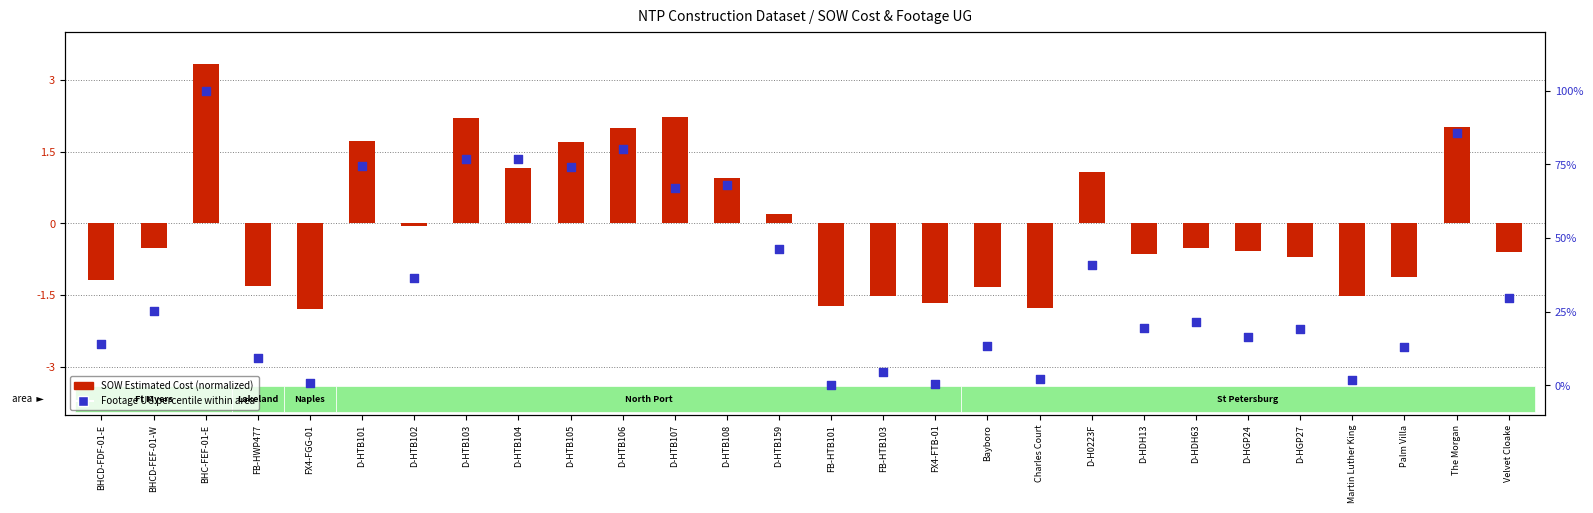

Is the value of Footage UG percentile within area at BHCD-FEF-01-W greater than the value of SOW Estimated Cost (normalized) at D-HTB105?

Yes